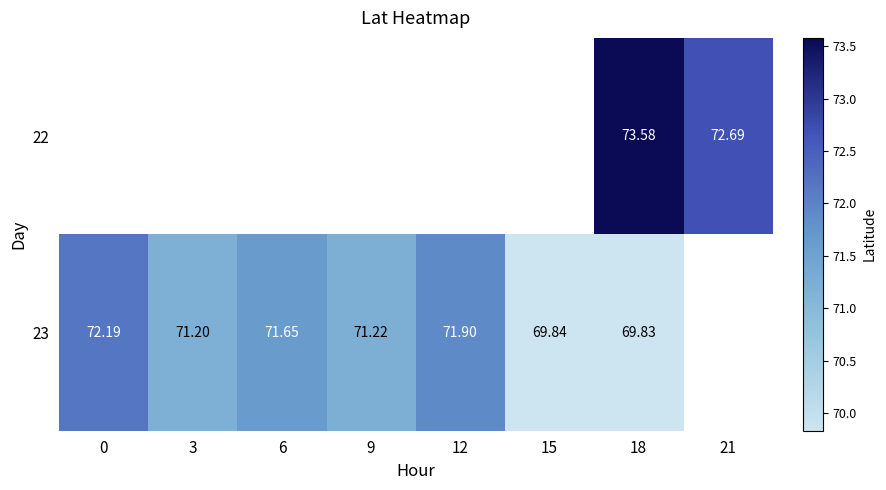

Which label corresponds to the largest value in the chart?

18